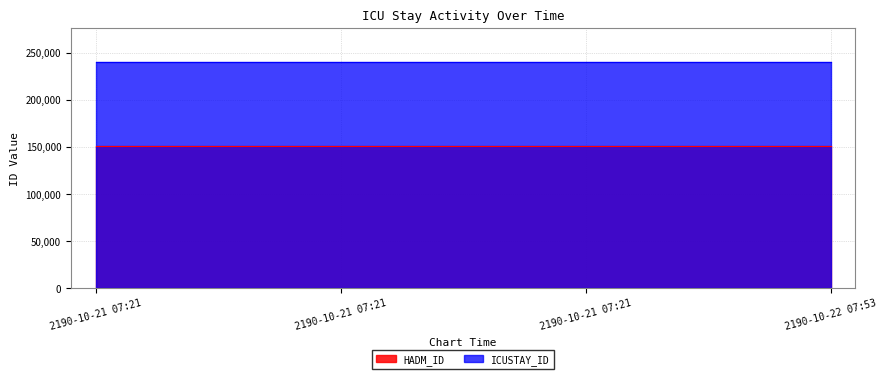

What is the sum of all HADM_ID values?

605656